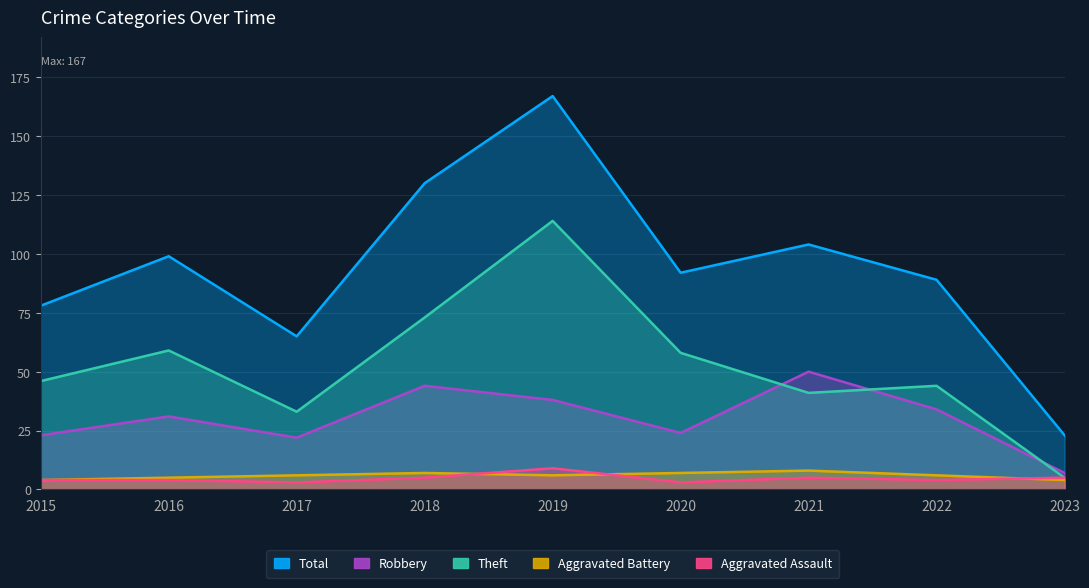

Which label corresponds to the smallest value in the chart?

2017